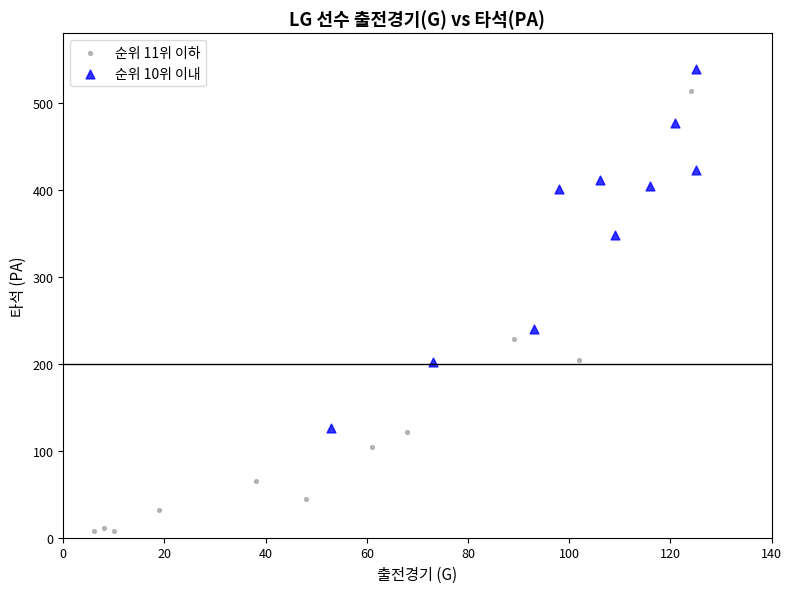

Which series reaches the minimum Y coordinate?

순위 11위 이하